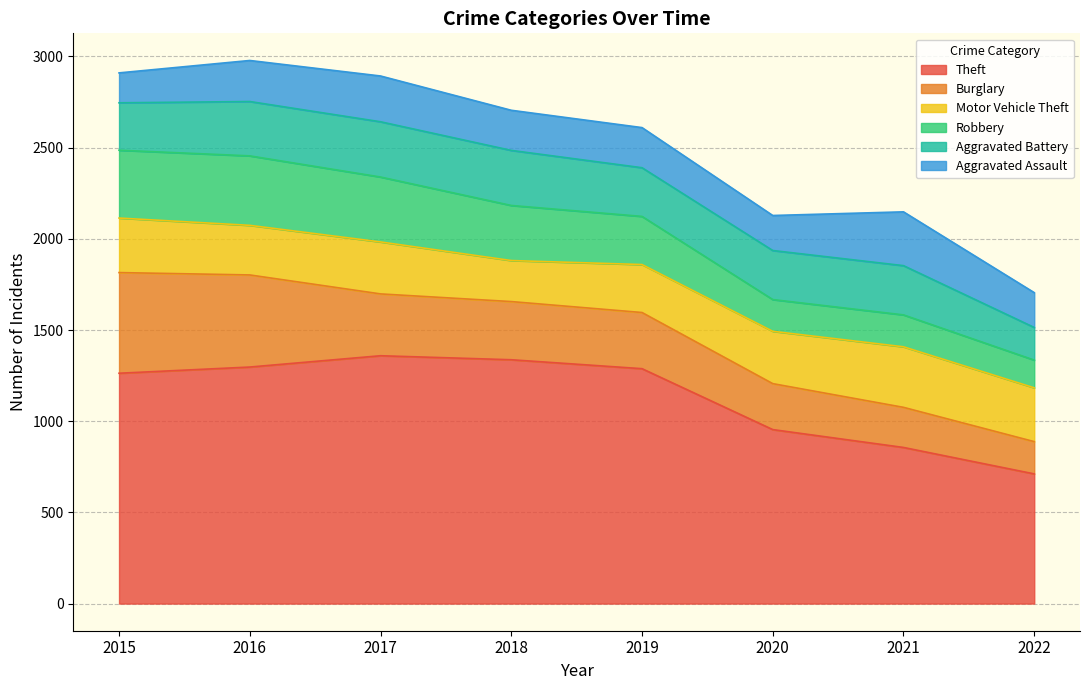

Reading left to right, transcribe all the data shown in this chart.

Theft: 1263	1297	1359	1337	1288	954	856	711
Burglary: 552	505	339	319	308	252	220	177
Motor Vehicle Theft: 299	272	285	225	263	287	332	295
Robbery: 372	381	356	302	264	174	175	152
Aggravated Battery: 260	298	303	302	267	269	270	179
Aggravated Assault: 164	225	251	220	220	192	295	191